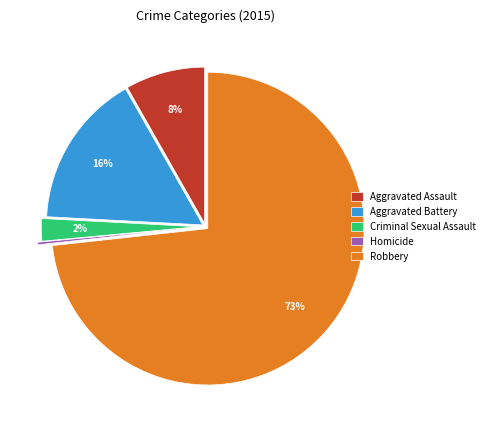

To the nearest percent, what is the average slice percentage?

20%